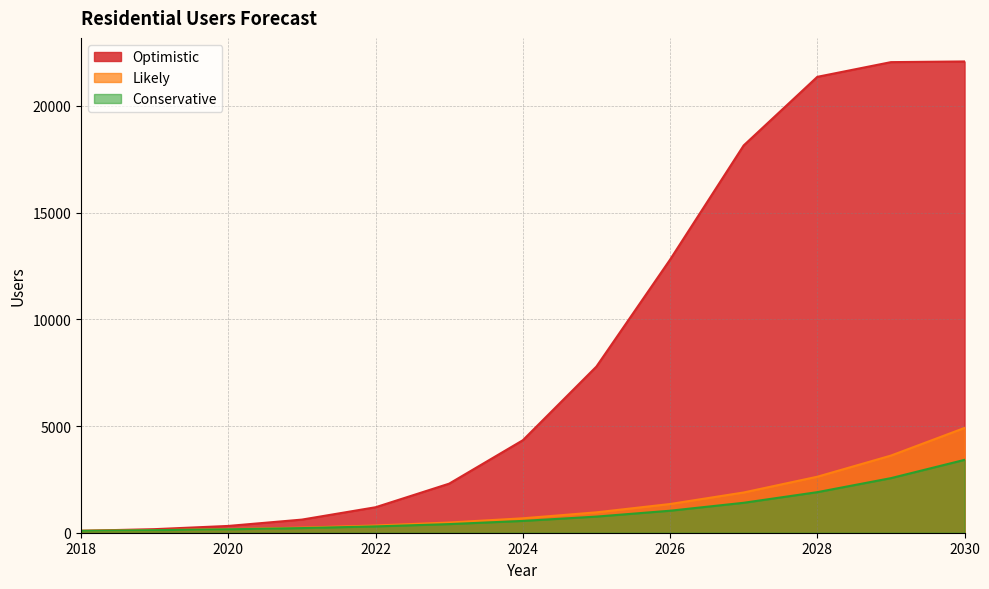

What is the sum of the Optimistic values at 2021 and 2029?

22668